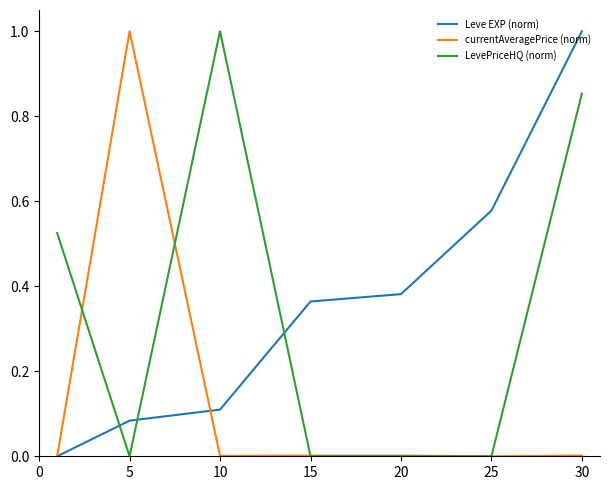

Which series ends up on top after the final intersection of LevePriceHQ (norm) and Leve EXP (norm)?

Leve EXP (norm)